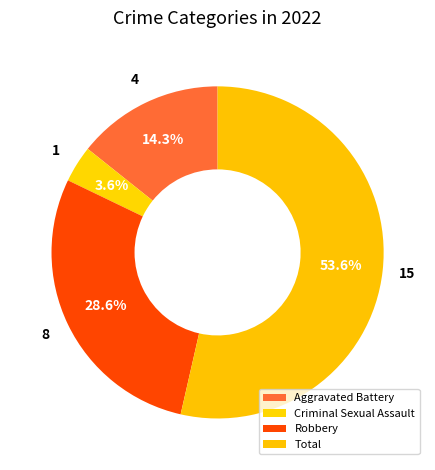

What is the change in value from Aggravated Battery to Robbery?

+4